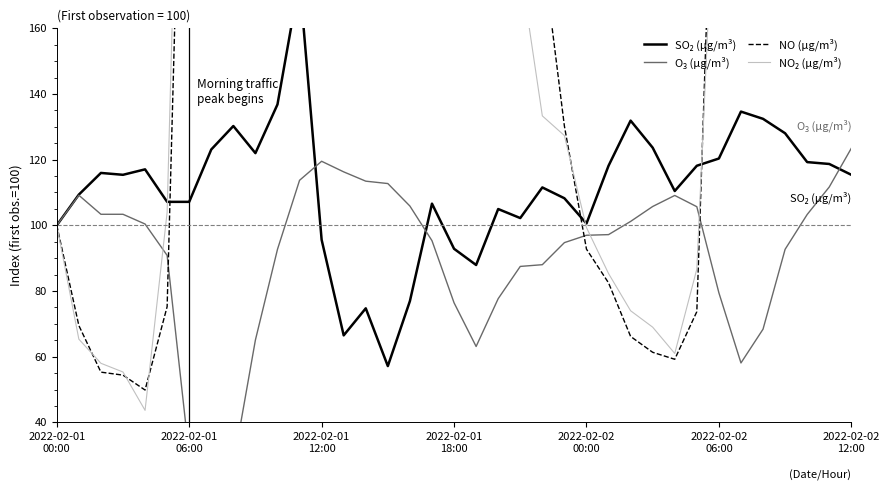

Which series has the widest spread of values?

NO (µg/m³)